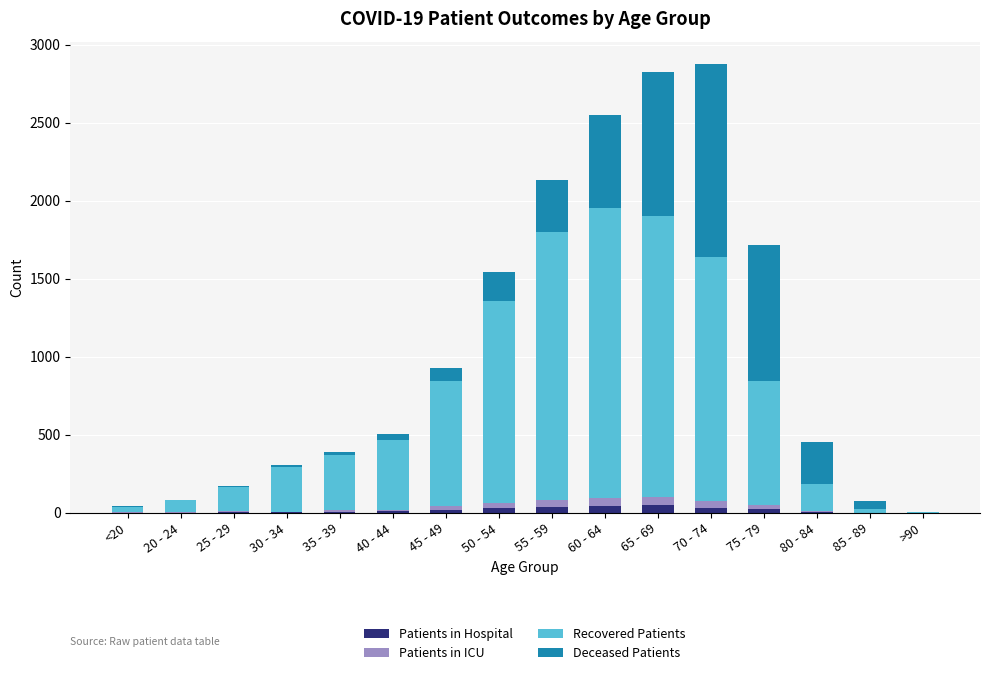

What are all the series names shown in the legend?

Patients in Hospital, Patients in ICU, Recovered Patients, Deceased Patients